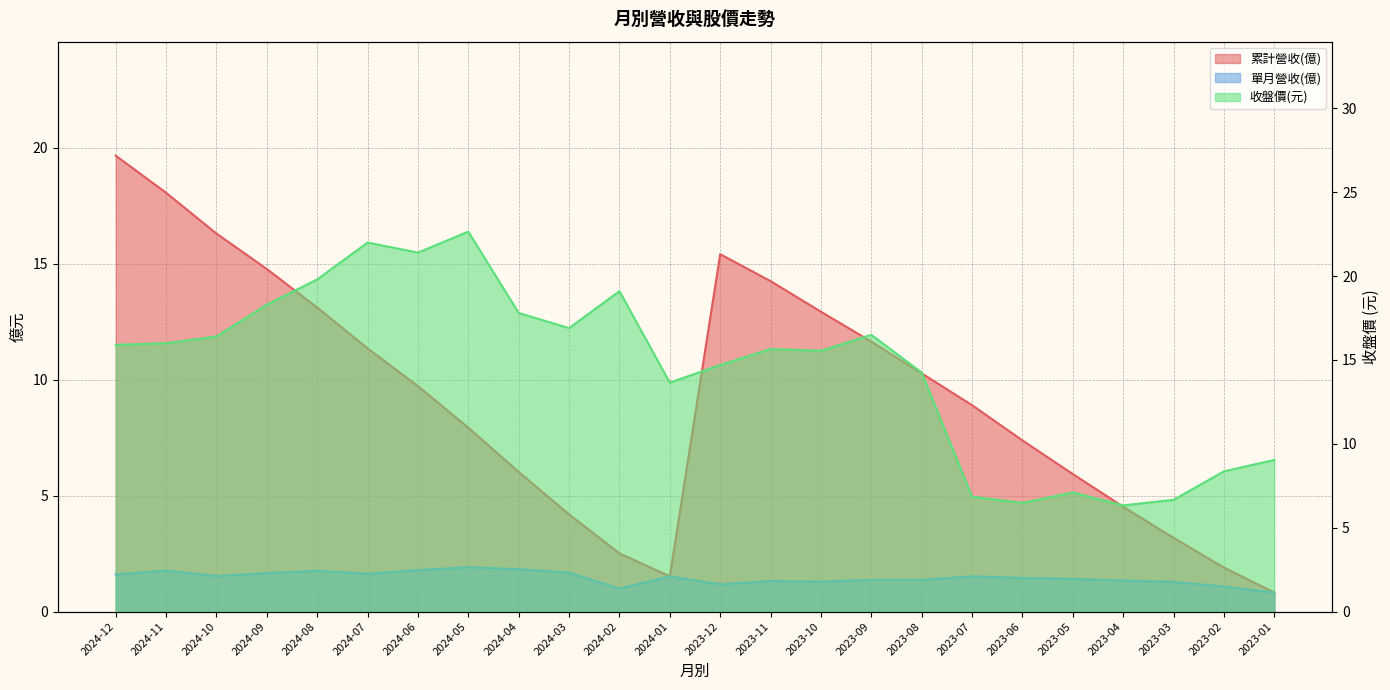

Reading right to left, what are all the values shown in this chart?

累計營收(億): 2023-01=0.8	2023-02=1.9	2023-03=3.2	2023-04=4.5	2023-05=5.9	2023-06=7.4	2023-07=8.9	2023-08=10.3	2023-09=11.6	2023-10=12.9	2023-11=14.2	2023-12=15.4	2024-01=1.5	2024-02=2.5	2024-03=4.2	2024-04=6.0	2024-05=7.9	2024-06=9.7	2024-07=11.3	2024-08=13.1	2024-09=14.8	2024-10=16.3	2024-11=18.1	2024-12=19.7
單月營收(億): 2023-01=0.8	2023-02=1.1	2023-03=1.3	2023-04=1.3	2023-05=1.4	2023-06=1.4	2023-07=1.5	2023-08=1.4	2023-09=1.4	2023-10=1.3	2023-11=1.3	2023-12=1.2	2024-01=1.5	2024-02=1.0	2024-03=1.7	2024-04=1.8	2024-05=1.9	2024-06=1.8	2024-07=1.6	2024-08=1.8	2024-09=1.7	2024-10=1.5	2024-11=1.8	2024-12=1.6
收盤價(元): 2023-01=9.0	2023-02=8.4	2023-03=6.7	2023-04=6.3	2023-05=7.1	2023-06=6.5	2023-07=6.8	2023-08=14.2	2023-09=16.5	2023-10=15.6	2023-11=15.7	2023-12=14.7	2024-01=13.7	2024-02=19.1	2024-03=16.9	2024-04=17.8	2024-05=22.6	2024-06=21.4	2024-07=22.0	2024-08=19.8	2024-09=18.3	2024-10=16.4	2024-11=16.0	2024-12=15.9